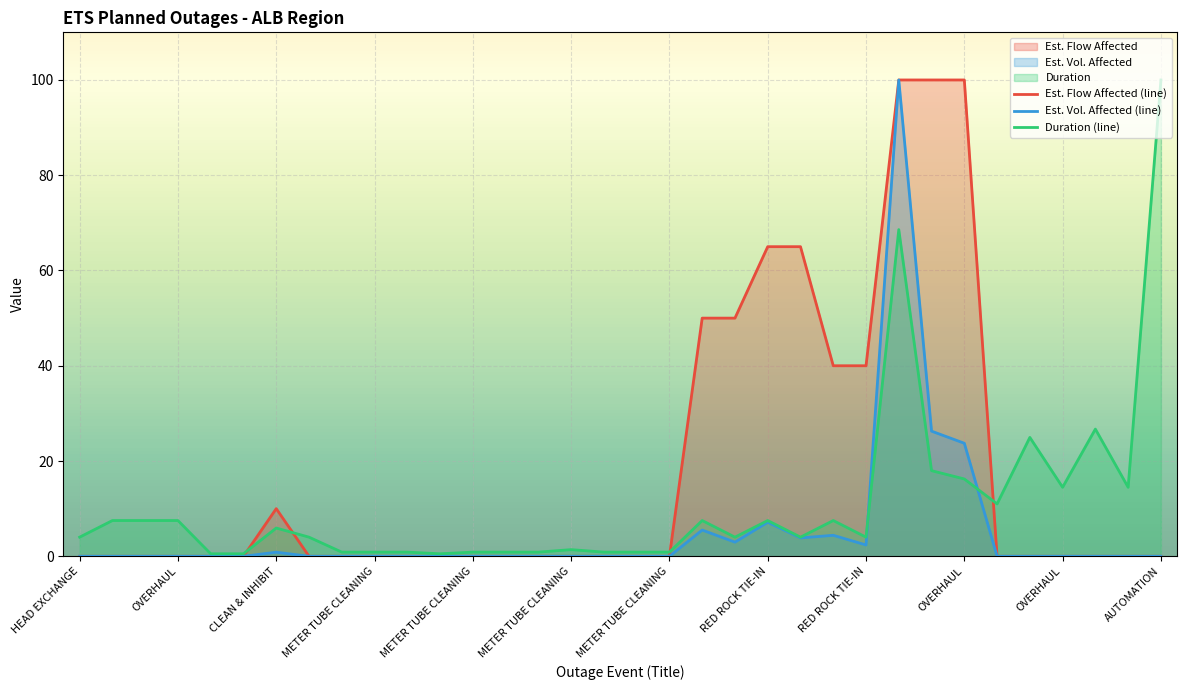

Reading right to left, transcribe all the data shown in this chart.

Est. Flow Affected: 0.0	0.0	0.0	0.0	0.0	0.0	100.0	100.0	100.0	40.0	40.0	65.0	65.0	50.0	50.0	0.0	0.0	0.0	0.0	0.0	0.0	0.0	0.0	0.0	0.0	0.0	0.0	10.0	0.0	0.0	0.0	0.0	0.0	0.0
Est. Vol. Affected: 0.0	0.0	0.0	0.0	0.0	0.0	23.7	26.3	100.0	2.4	4.4	3.9	7.2	3.0	5.5	0.0	0.0	0.0	0.0	0.0	0.0	0.0	0.0	0.0	0.0	0.0	0.0	0.9	0.0	0.0	0.0	0.0	0.0	0.0
Duration: 100.0	14.5	26.7	14.5	25.0	11.0	16.2	18.0	68.6	4.0	7.5	4.0	7.5	4.0	7.5	0.9	0.9	0.9	1.4	0.9	0.9	0.9	0.5	0.9	0.9	0.9	4.0	5.9	0.5	0.5	7.5	7.5	7.5	4.0